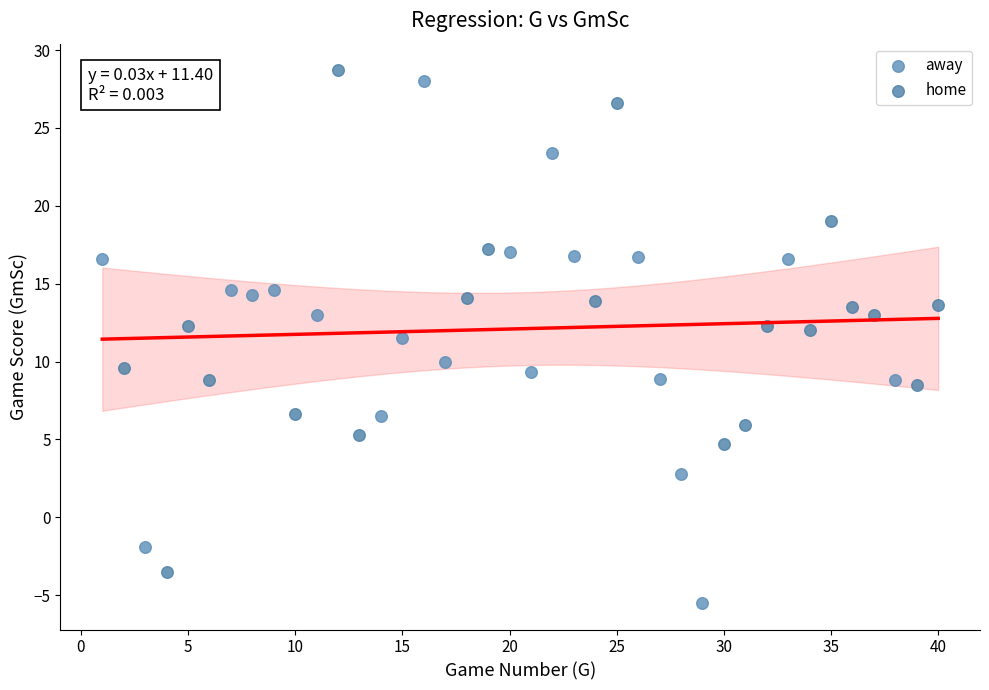

Which series contains the lowest Y value?

away